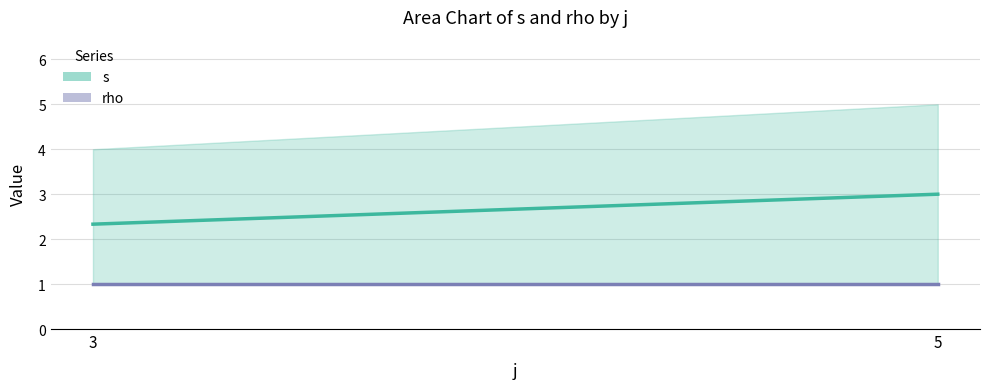

Reading left to right, what are all the values shown in this chart?

s: 3=4	5=5
rho: 3=1	5=1